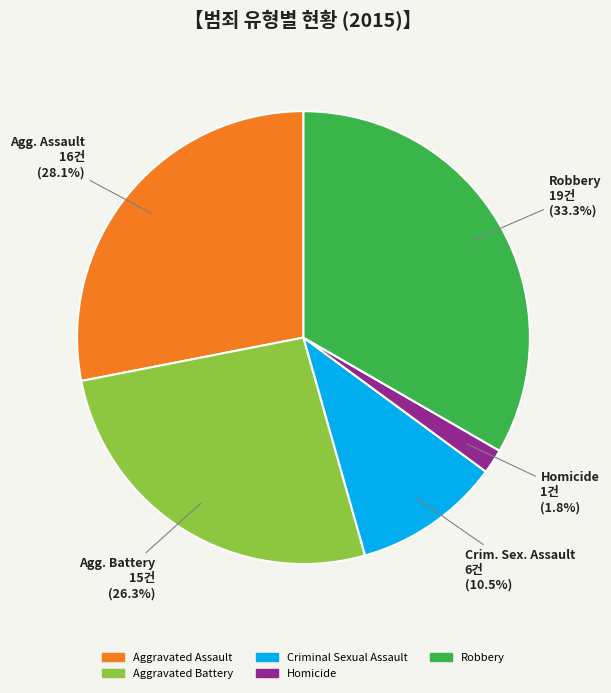

Rank the categories by value from highest to lowest.

Robbery, Agg. Assault, Agg. Battery, Crim. Sex. Assault, Homicide